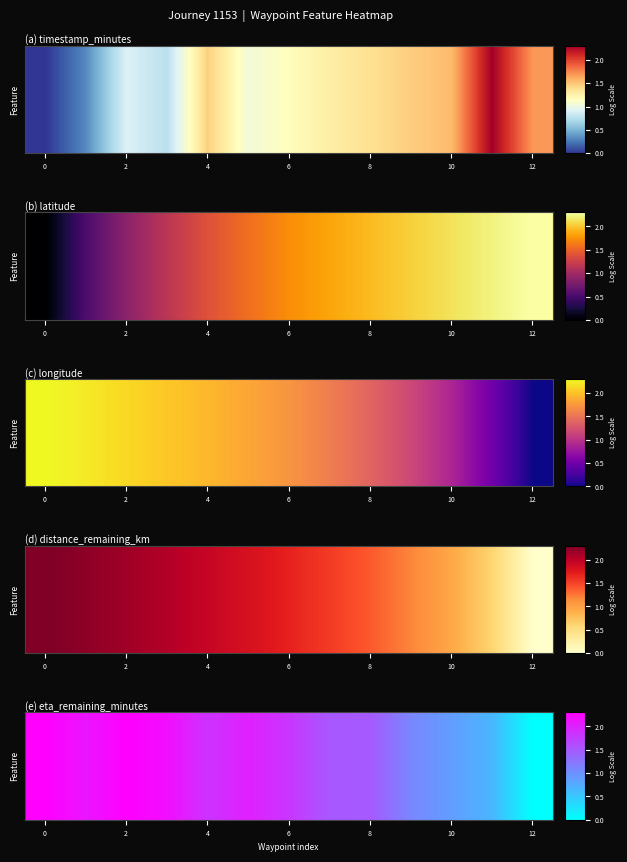

What is the ratio of the value at 7 to the value at 0?

0.7